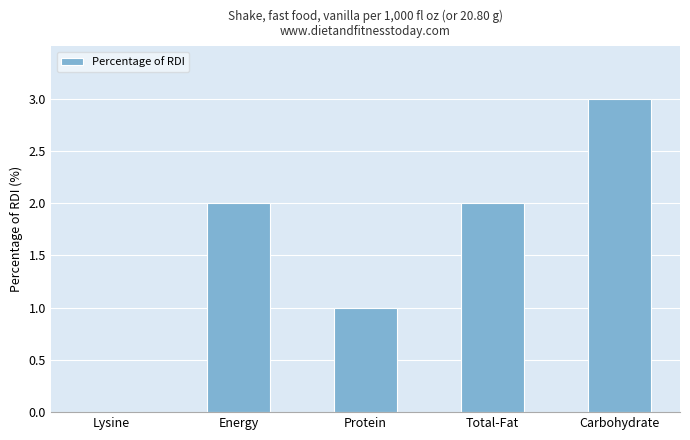

Which has a higher value, Carbohydrate or Protein?

Carbohydrate